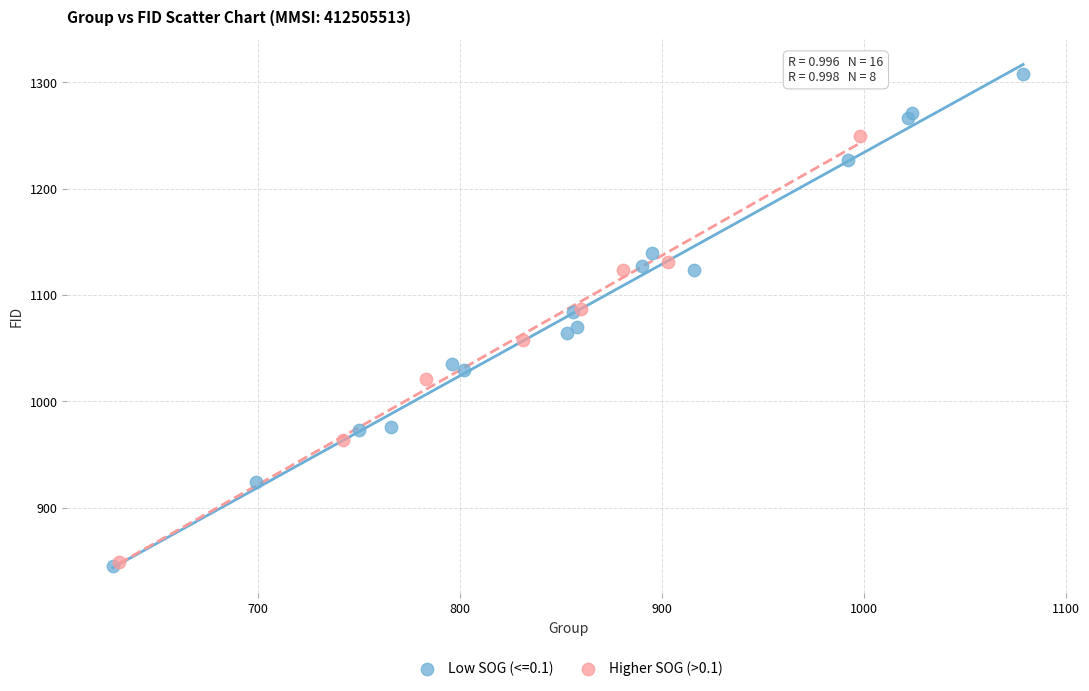

Which series has the largest Y range (max minus min)?

Low SOG (<=0.1)